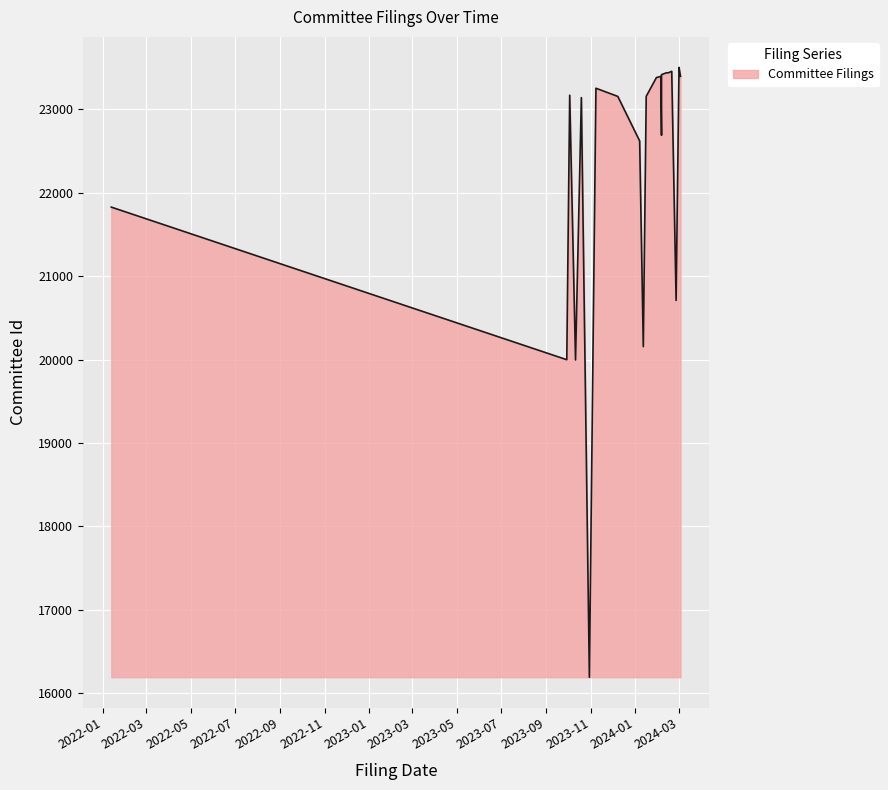

Rank the categories by value from lowest to highest.

10/30/2023, 10/11/2023, 09/29/2023, 01/12/2024, 02/26/2024, 01/12/2022, 01/07/2024, 02/06/2024, 10/19/2023, 12/08/2023, 01/16/2024, 10/03/2023, 11/08/2023, 01/30/2024, 02/05/2024, 03/03/2024, 02/06/2024, 02/15/2024, 02/13/2024, 02/20/2024, 03/01/2024